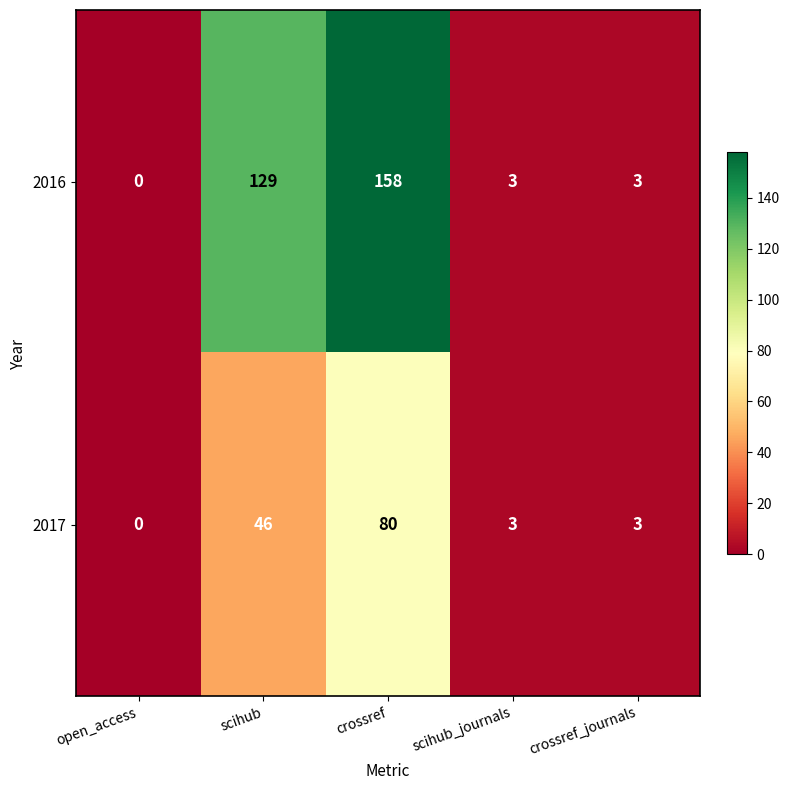

What is the total value across all series at crossref_journals?

6